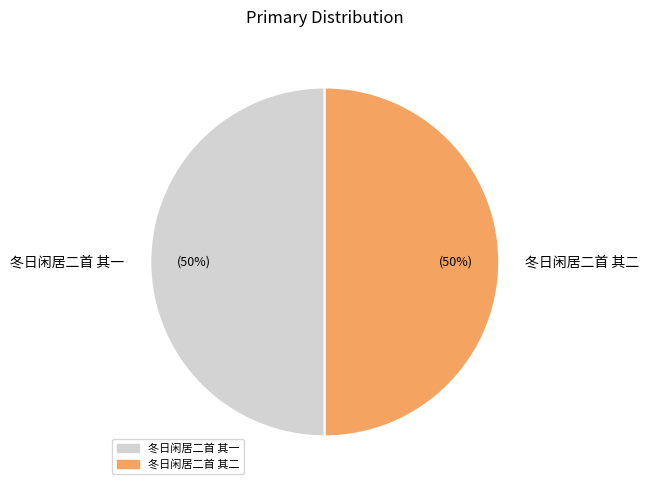

To the nearest percent, what portion does 冬日闲居二首 其一 represent?

50%